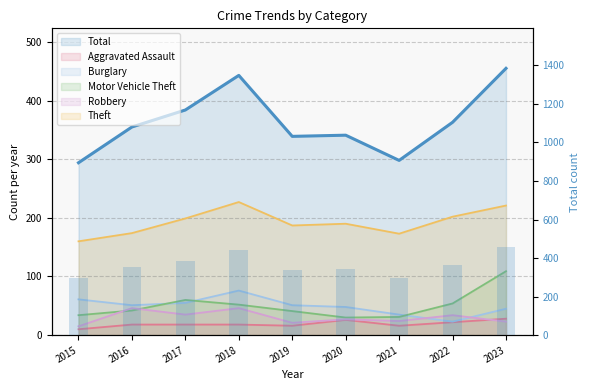

Rank the categories by value from highest to lowest.

2023, 2018, 2017, 2022, 2016, 2020, 2019, 2021, 2015